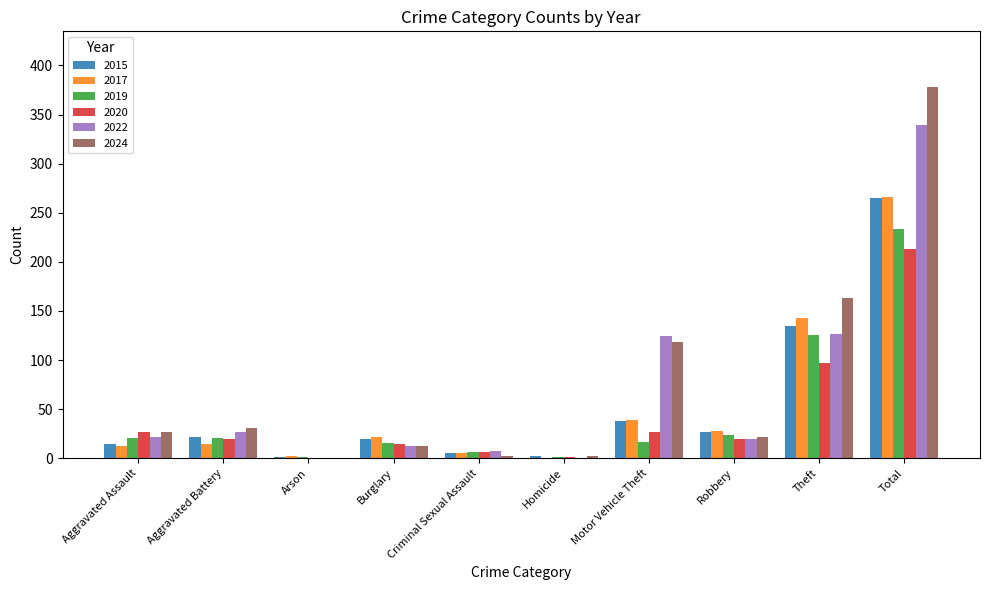

Count the number of data series in this chart.

6